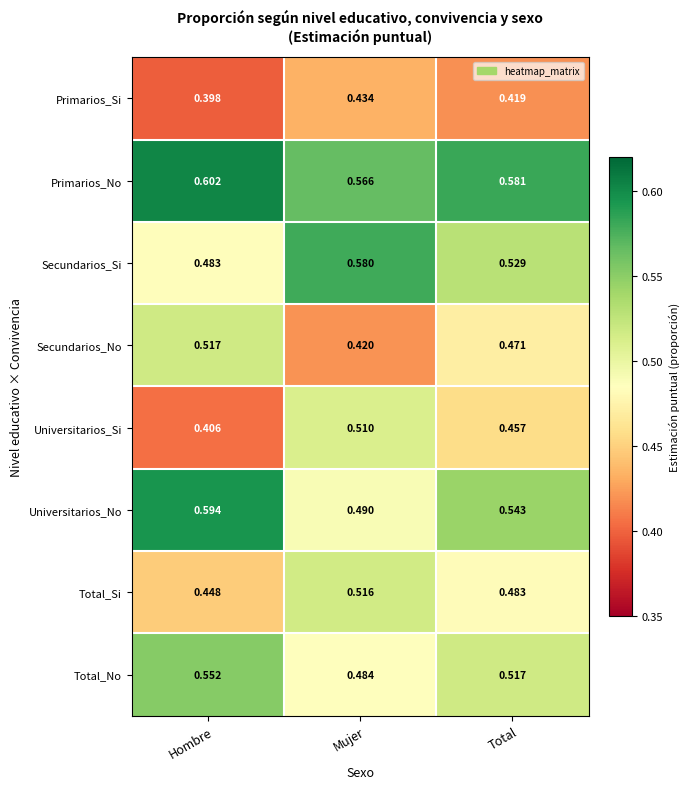

Is the value of Universitarios_Si at Total greater than the value of Primarios_No at Hombre?

No